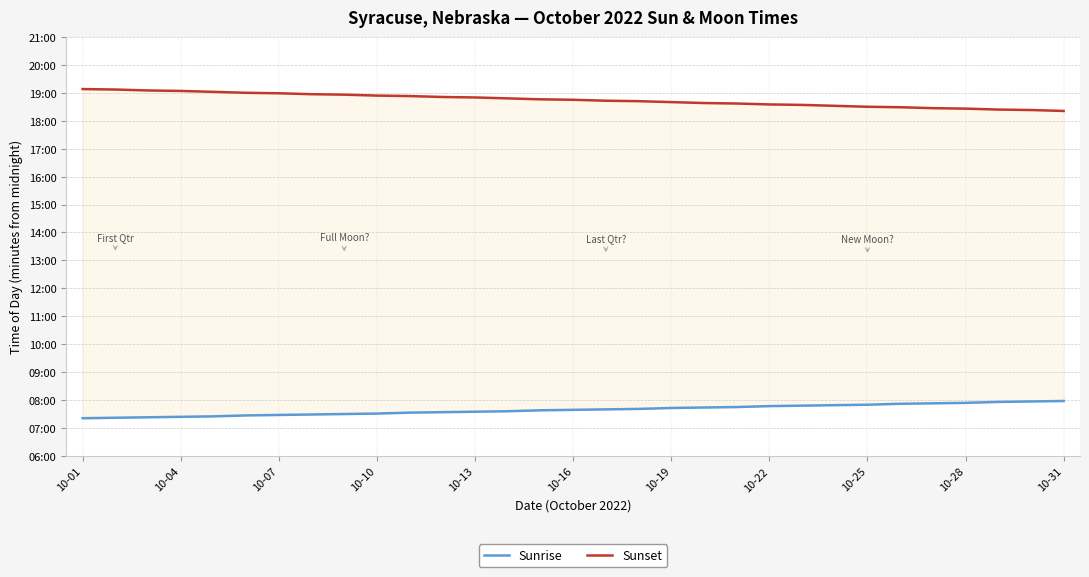

The Sunrise series shows 813 at 16. True or false?

False